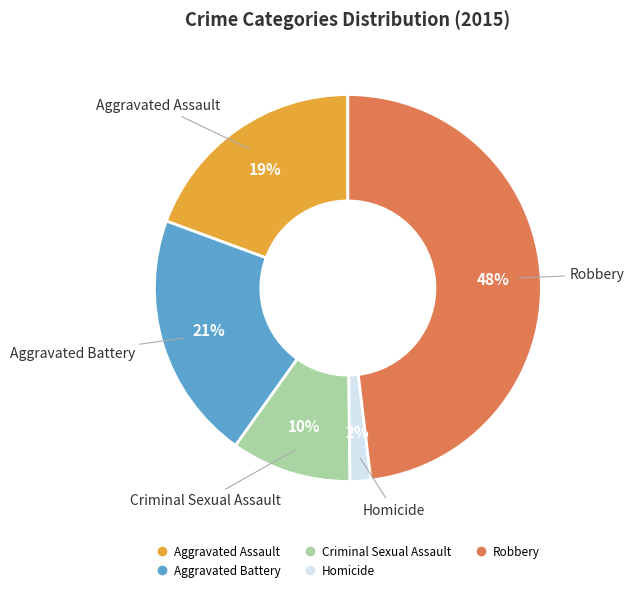

True or false: Homicide accounts for 2% of the total.

True